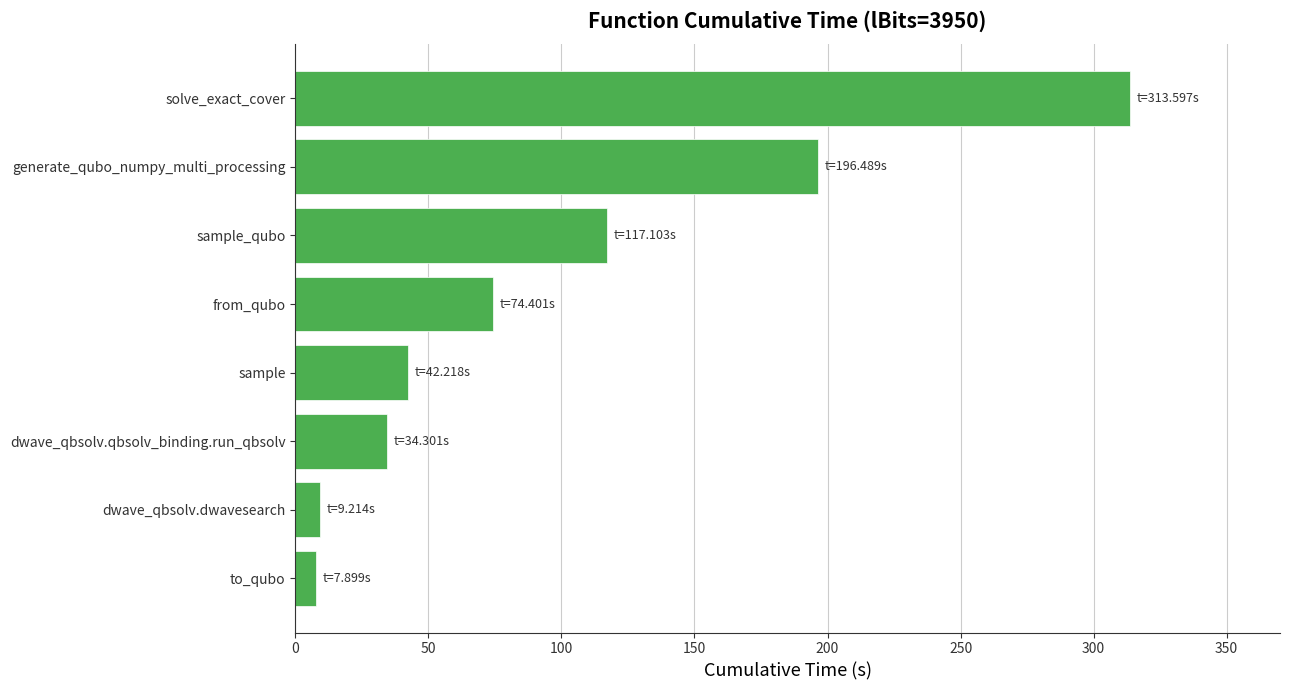

The chart shows a value of 12.9 at dwave_qbsolv.qbsolv_binding.run_qbsolv. True or false?

False